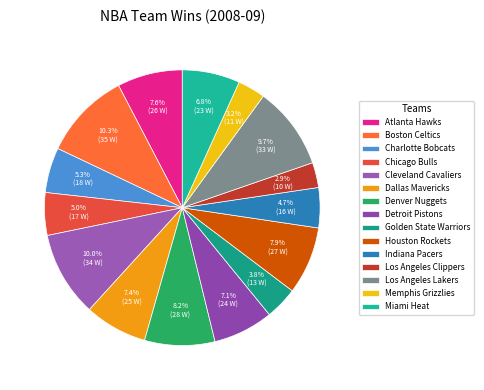

To the nearest percent, what is the difference between the largest and smallest slice percentages?

7%